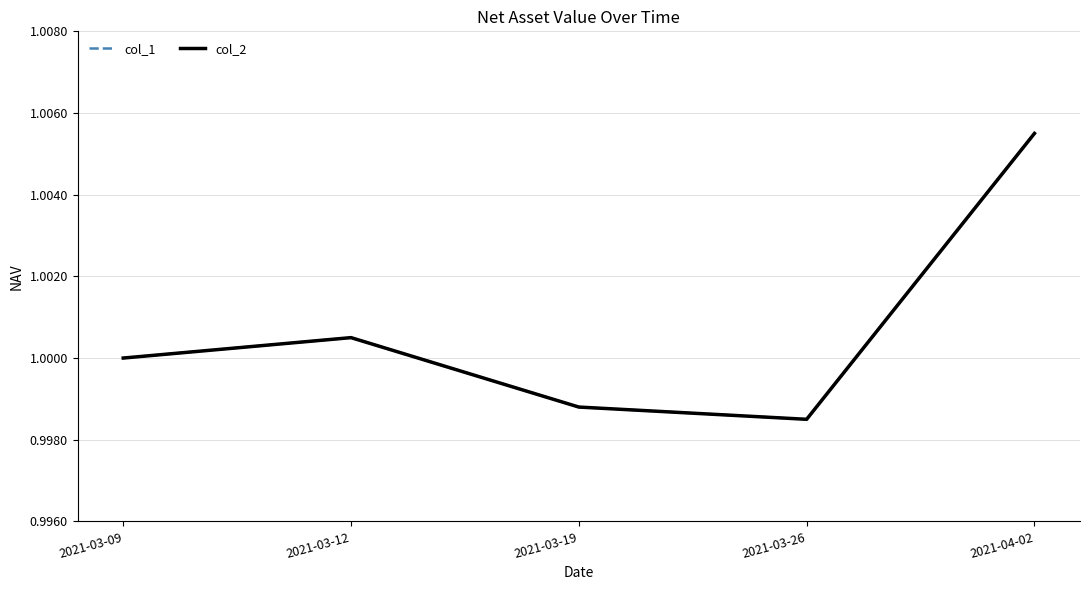

True or false: col_2 and col_1 cross at least once.

False